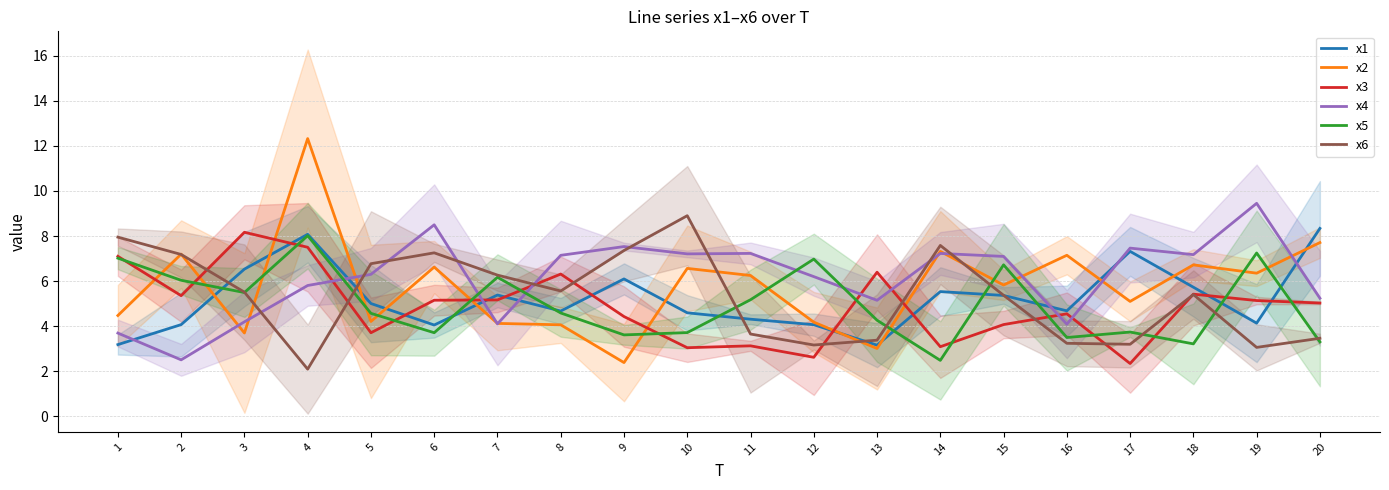

What is the value of the x6 point at the 14th from the left?

7.6